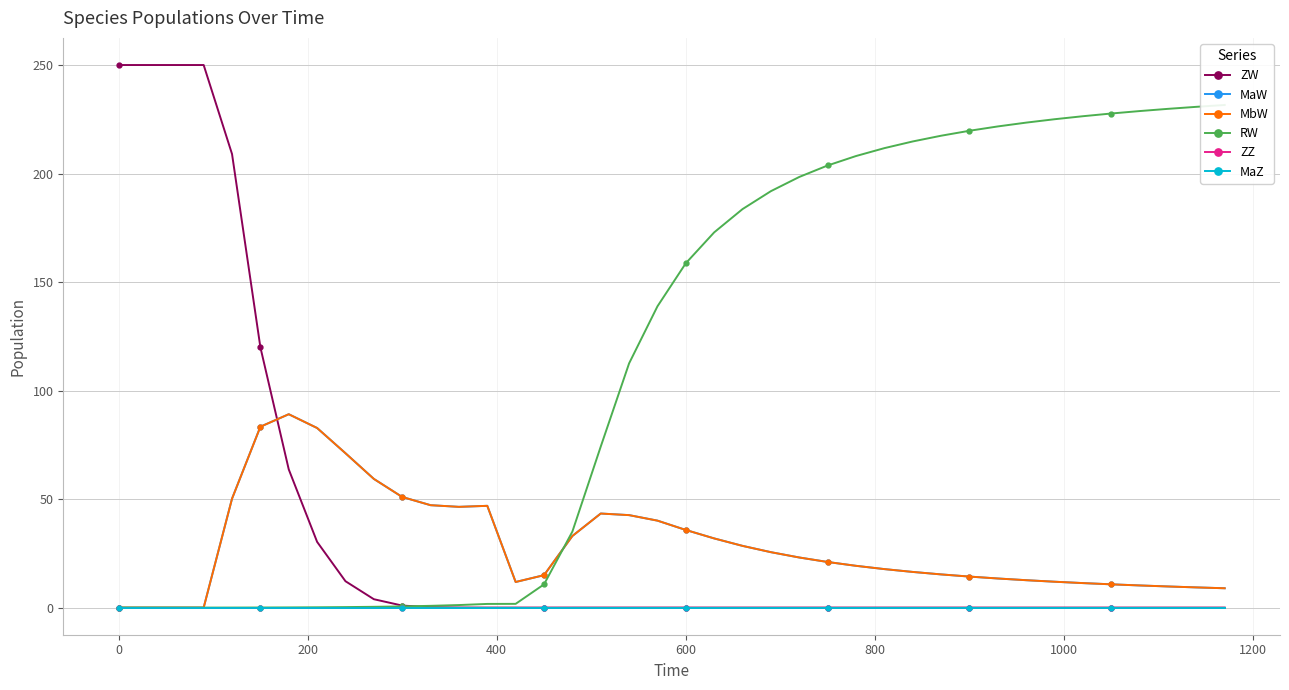

True or false: ZW has a value of 1.4 at 10.

False